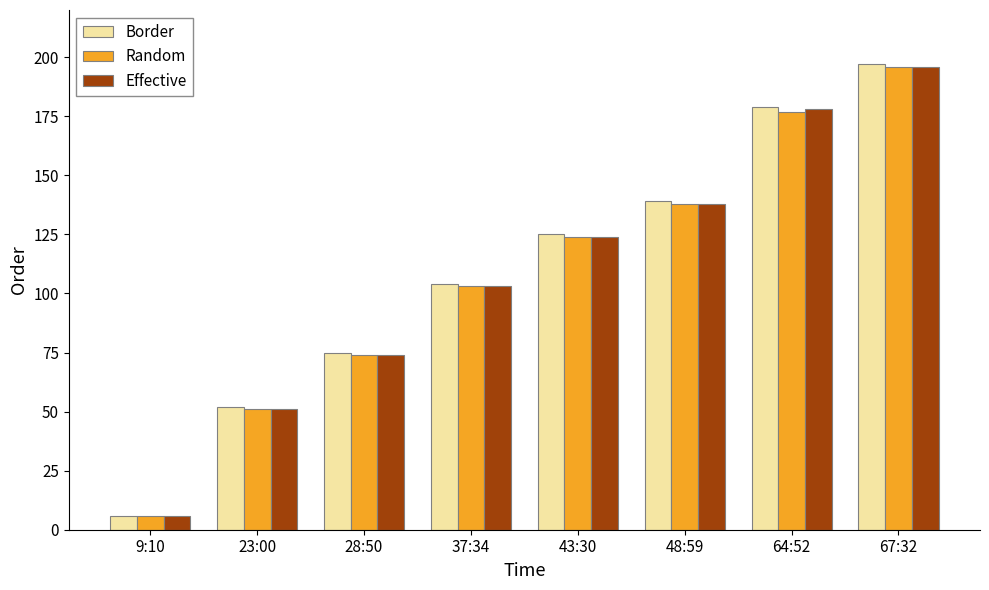

What is the sum of all Random values?

869